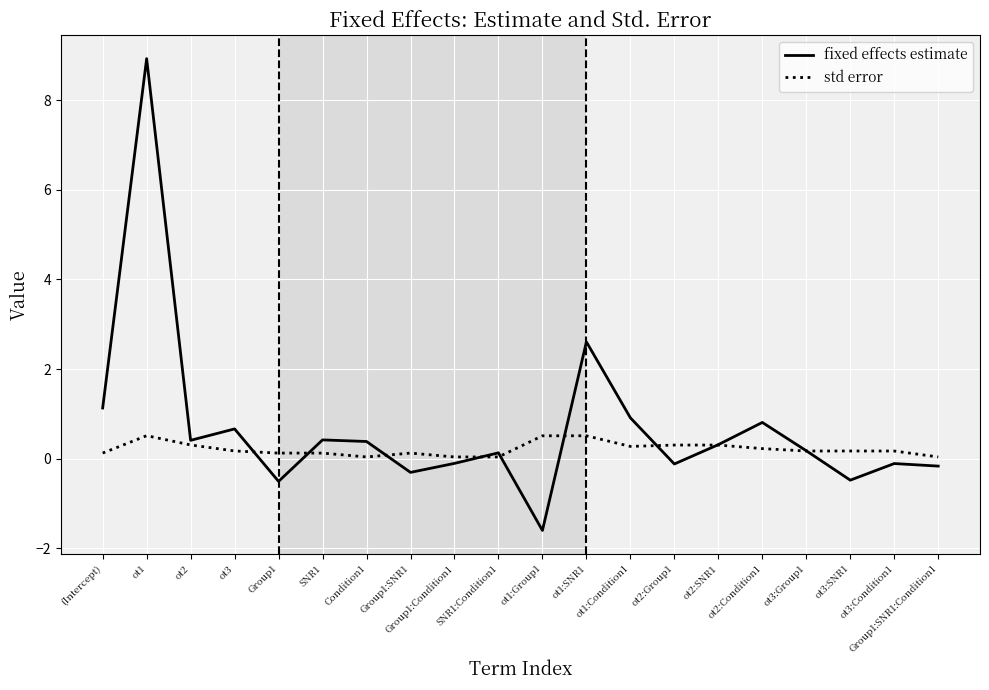

What is the total value across all series at Group1:SNR1?

-0.2